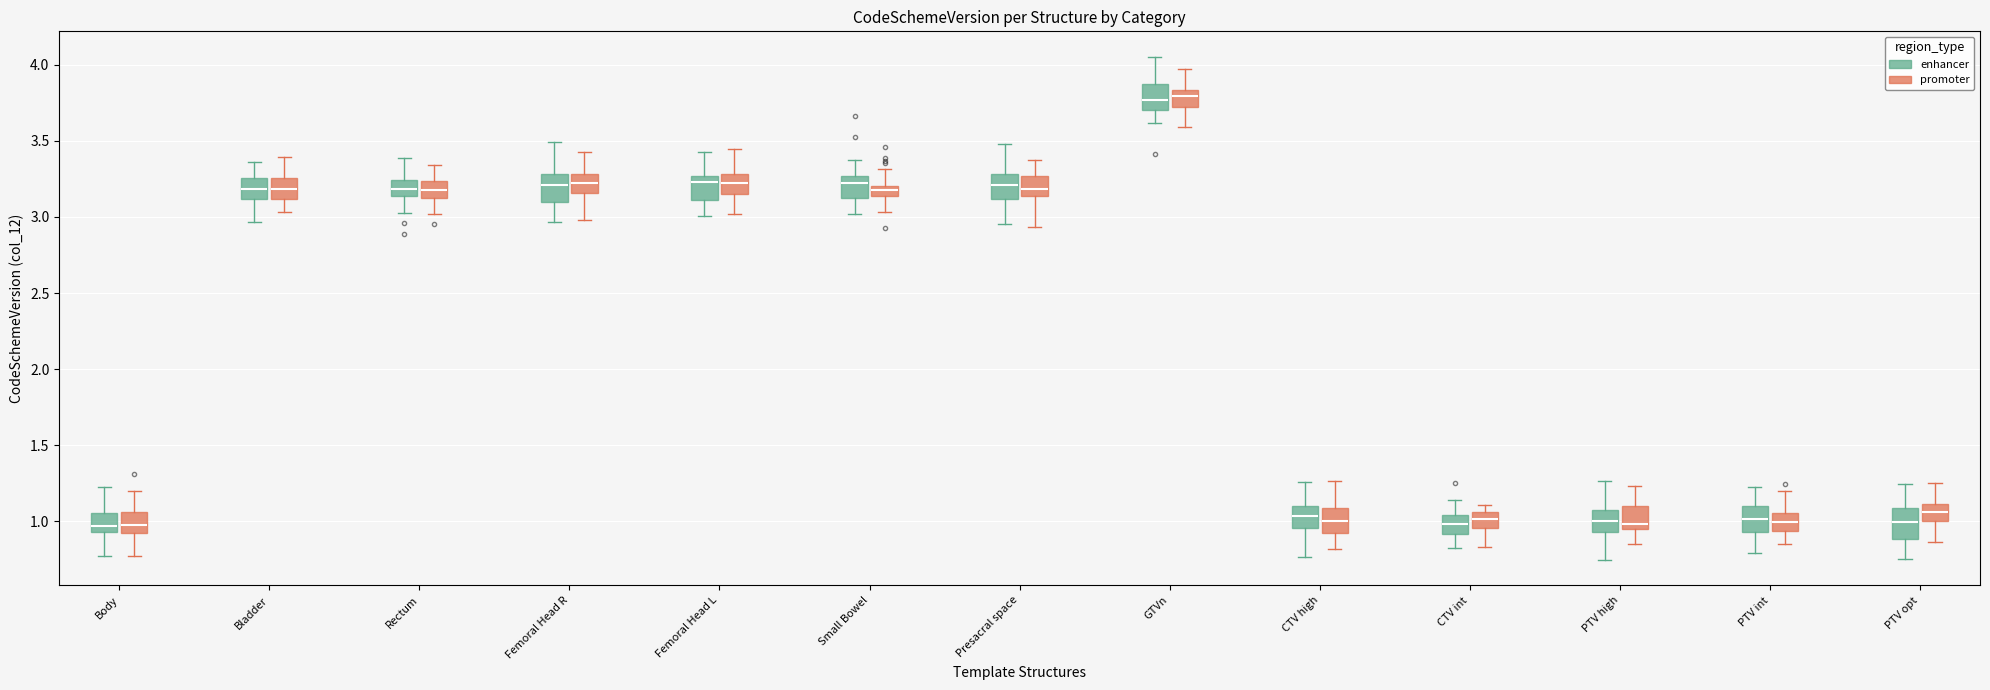

Where does the upper whisker of the box for Small Bowel (promoter) end on the y-axis? The values are not printed on the chart, so give them approximately, as read against the axis.

3.30